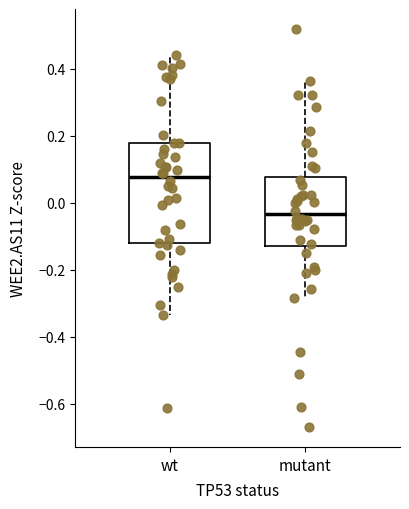

Reading left to right, transcribe this box plot: for each box, give where its median line is, the range the box spans, and where its two whiskers end, as read against the y-axis. The values are not printed on the chart, so give them approximately, as read against the axis.

wt: median 0.08, box -0.12 to 0.18, whiskers -0.34 to 0.44
mutant: median -0.04, box -0.12 to 0.08, whiskers -0.28 to 0.36